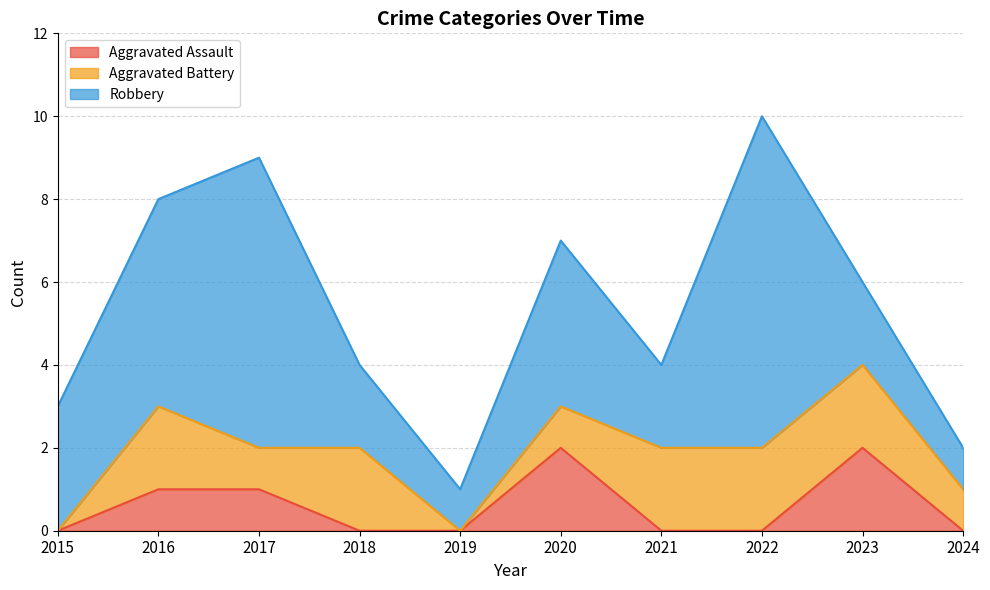

Which series ends up on top after the final intersection of Aggravated Battery and Aggravated Assault?

Aggravated Battery